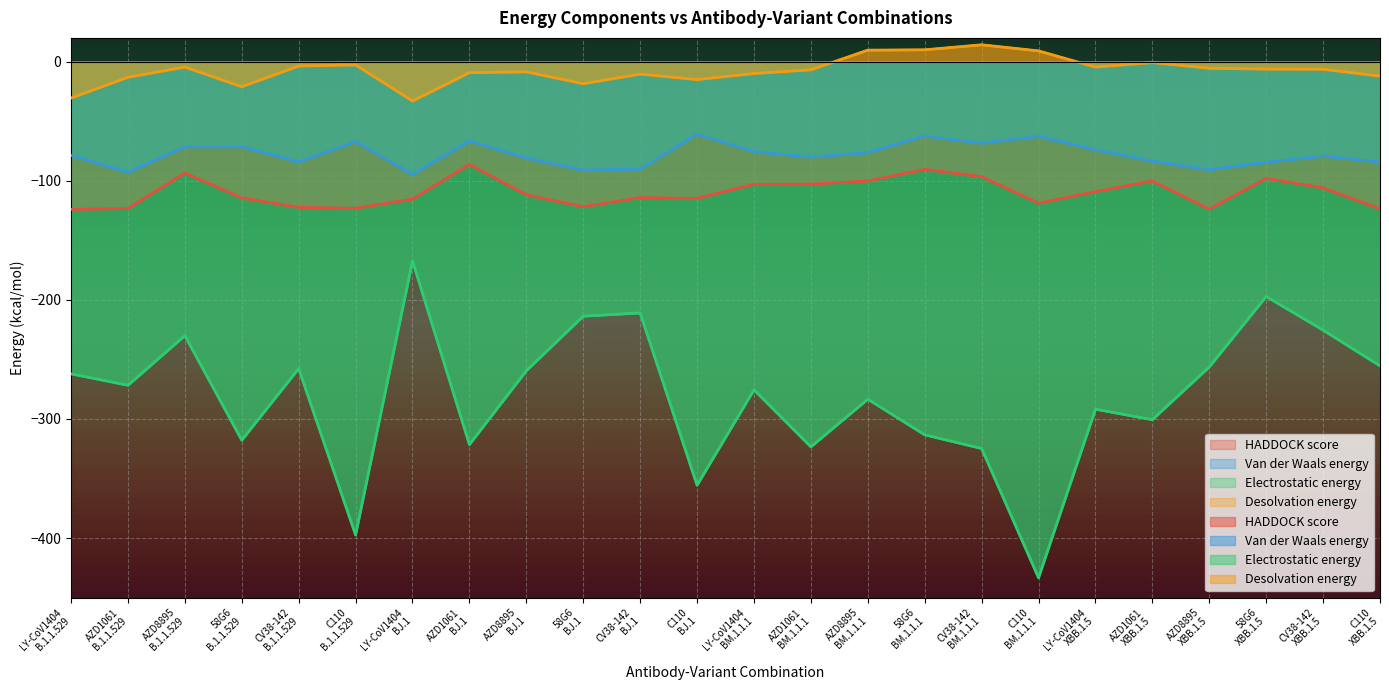

Reading left to right, transcribe all the data shown in this chart.

HADDOCK score: LY-CoV1404
B.1.1.529=-124.0	AZD1061
B.1.1.529=-123.3	AZD8895
B.1.1.529=-93.5	58G6
B.1.1.529=-114.4	CV38-142
B.1.1.529=-122.3	C110
B.1.1.529=-123.1	LY-CoV1404
BJ.1=-115.4	AZD1061
BJ.1=-86.3	AZD8895
BJ.1=-111.8	58G6
BJ.1=-121.8	CV38-142
BJ.1=-114.1	C110
BJ.1=-114.8	LY-CoV1404
BM.1.1.1=-103.0	AZD1061
BM.1.1.1=-102.8	AZD8895
BM.1.1.1=-100.2	58G6
BM.1.1.1=-90.4	CV38-142
BM.1.1.1=-96.6	C110
BM.1.1.1=-118.8	LY-CoV1404
XBB.1.5=-109.1	AZD1061
XBB.1.5=-100.2	AZD8895
XBB.1.5=-123.8	58G6
XBB.1.5=-98.0	CV38-142
XBB.1.5=-106.0	C110
XBB.1.5=-123.6
Van der Waals energy: LY-CoV1404
B.1.1.529=-78.6	AZD1061
B.1.1.529=-92.8	AZD8895
B.1.1.529=-71.5	58G6
B.1.1.529=-71.4	CV38-142
B.1.1.529=-84.2	C110
B.1.1.529=-67.1	LY-CoV1404
BJ.1=-94.7	AZD1061
BJ.1=-66.6	AZD8895
BJ.1=-80.9	58G6
BJ.1=-91.1	CV38-142
BJ.1=-90.2	C110
BJ.1=-60.9	LY-CoV1404
BM.1.1.1=-75.5	AZD1061
BM.1.1.1=-80.1	AZD8895
BM.1.1.1=-76.4	58G6
BM.1.1.1=-62.4	CV38-142
BM.1.1.1=-68.4	C110
BM.1.1.1=-62.7	LY-CoV1404
XBB.1.5=-74.0	AZD1061
XBB.1.5=-83.5	AZD8895
XBB.1.5=-90.7	58G6
XBB.1.5=-84.5	CV38-142
XBB.1.5=-79.3	C110
XBB.1.5=-84.3
Electrostatic energy: LY-CoV1404
B.1.1.529=-262.1	AZD1061
B.1.1.529=-271.7	AZD8895
B.1.1.529=-230.0	58G6
B.1.1.529=-317.8	CV38-142
B.1.1.529=-257.7	C110
B.1.1.529=-397.4	LY-CoV1404
BJ.1=-167.3	AZD1061
BJ.1=-321.5	AZD8895
BJ.1=-259.5	58G6
BJ.1=-213.7	CV38-142
BJ.1=-211.0	C110
BJ.1=-355.6	LY-CoV1404
BM.1.1.1=-275.5	AZD1061
BM.1.1.1=-323.4	AZD8895
BM.1.1.1=-283.4	58G6
BM.1.1.1=-313.3	CV38-142
BM.1.1.1=-324.8	C110
BM.1.1.1=-433.4	LY-CoV1404
XBB.1.5=-291.8	AZD1061
XBB.1.5=-300.6	AZD8895
XBB.1.5=-256.3	58G6
XBB.1.5=-197.2	CV38-142
XBB.1.5=-225.4	C110
XBB.1.5=-255.4
Desolvation energy: LY-CoV1404
B.1.1.529=-30.5	AZD1061
B.1.1.529=-13.1	AZD8895
B.1.1.529=-4.5	58G6
B.1.1.529=-21.0	CV38-142
B.1.1.529=-3.6	C110
B.1.1.529=-2.7	LY-CoV1404
BJ.1=-33.0	AZD1061
BJ.1=-9.2	AZD8895
BJ.1=-8.5	58G6
BJ.1=-18.5	CV38-142
BJ.1=-10.4	C110
BJ.1=-15.0	LY-CoV1404
BM.1.1.1=-9.9	AZD1061
BM.1.1.1=-6.8	AZD8895
BM.1.1.1=9.7	58G6
BM.1.1.1=10.0	CV38-142
BM.1.1.1=14.2	C110
BM.1.1.1=9.1	LY-CoV1404
XBB.1.5=-4.5	AZD1061
XBB.1.5=-0.7	AZD8895
XBB.1.5=-5.5	58G6
XBB.1.5=-6.2	CV38-142
XBB.1.5=-6.3	C110
XBB.1.5=-12.1